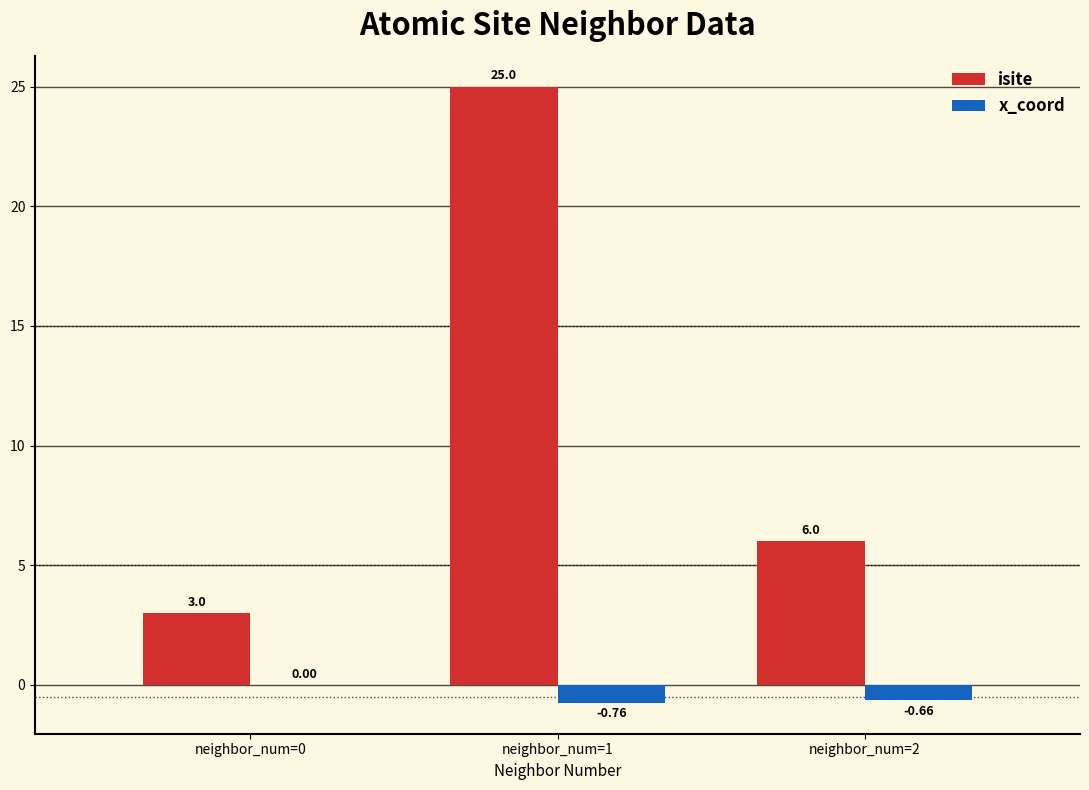

What is the sum of all isite values?

34.0